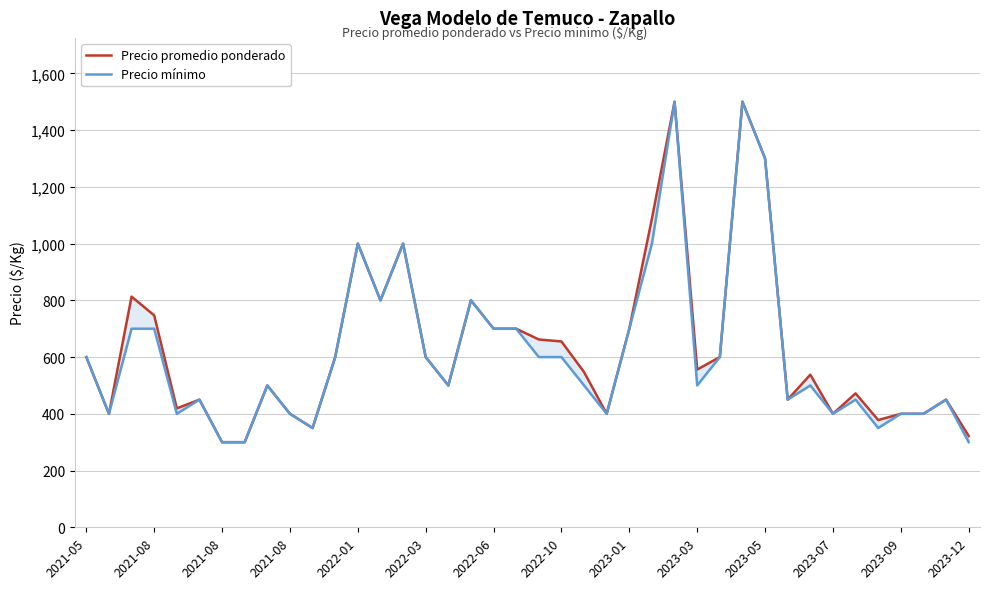

Which series has the largest total across all categories?

Precio promedio ponderado